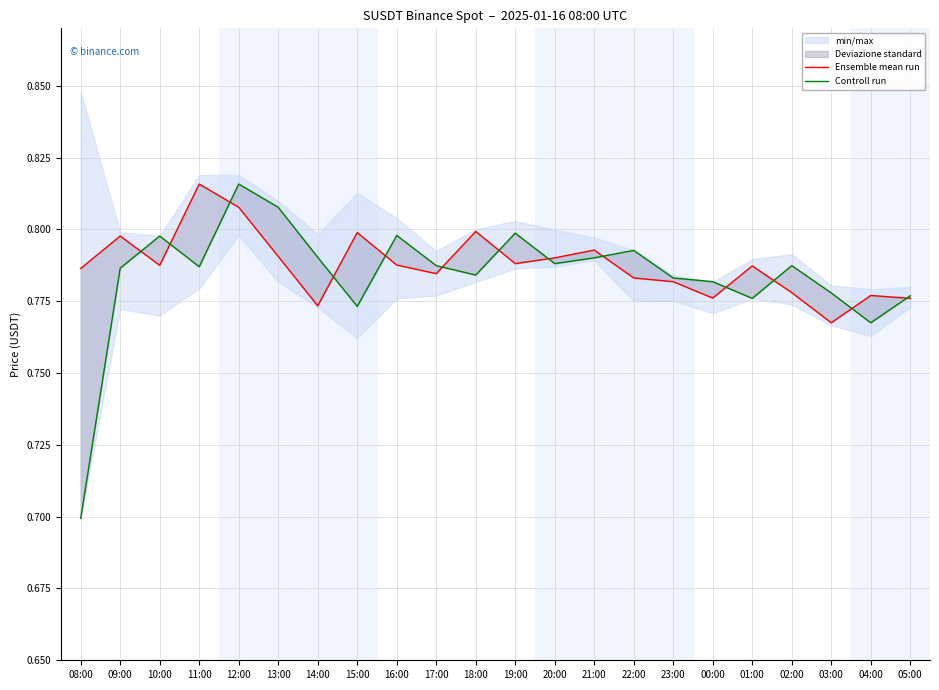

How many Ensemble mean run values are between 0 and 1?

22